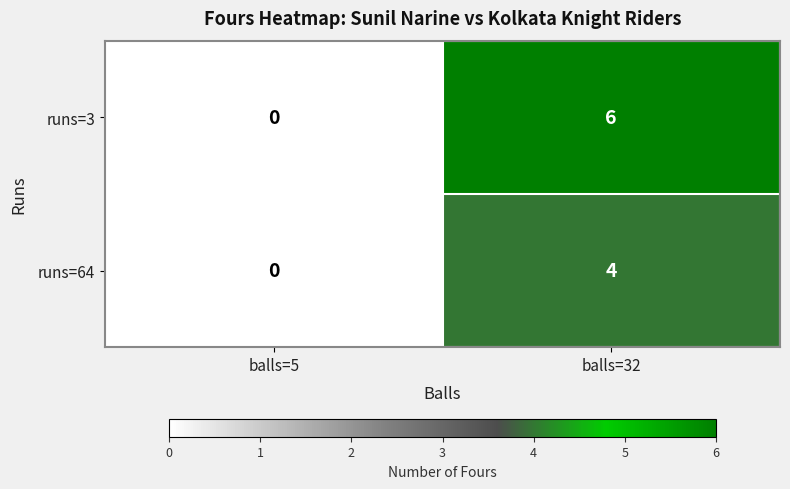

What is the difference between the runs=3 values at balls=32 and balls=5?

6